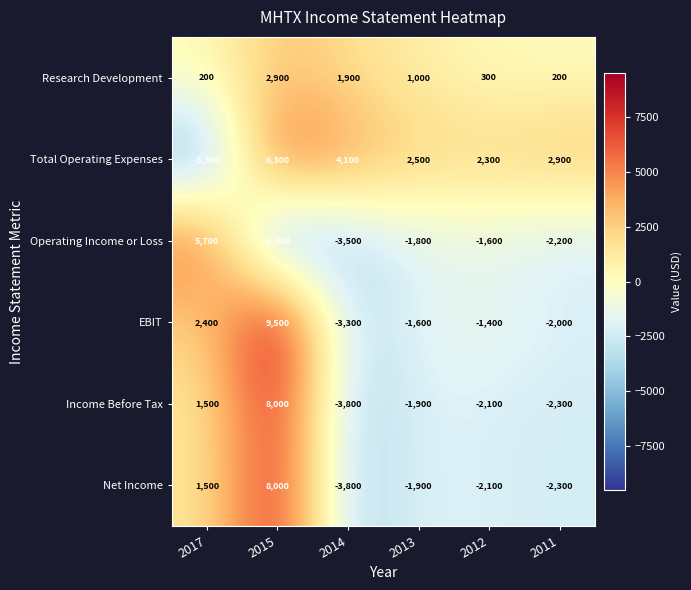

Which label corresponds to the largest value in the chart?

2015